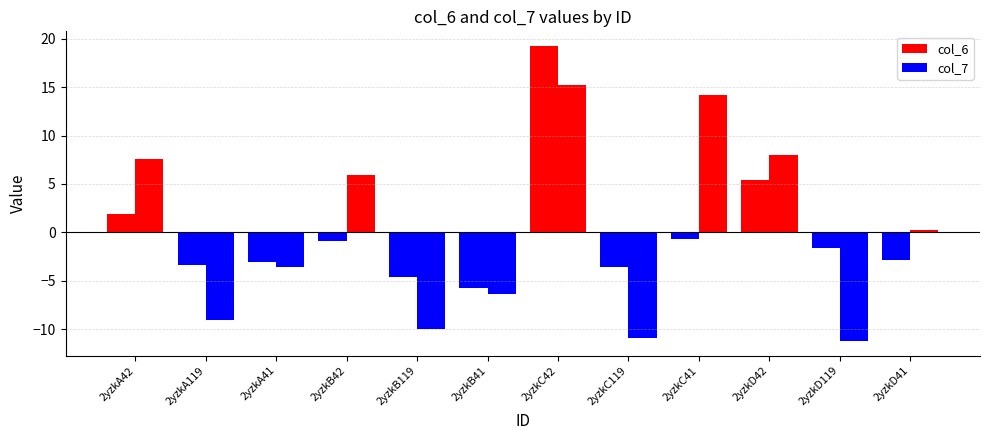

Is it true that col_6 equals 10.9 at 2yzkC119?

False